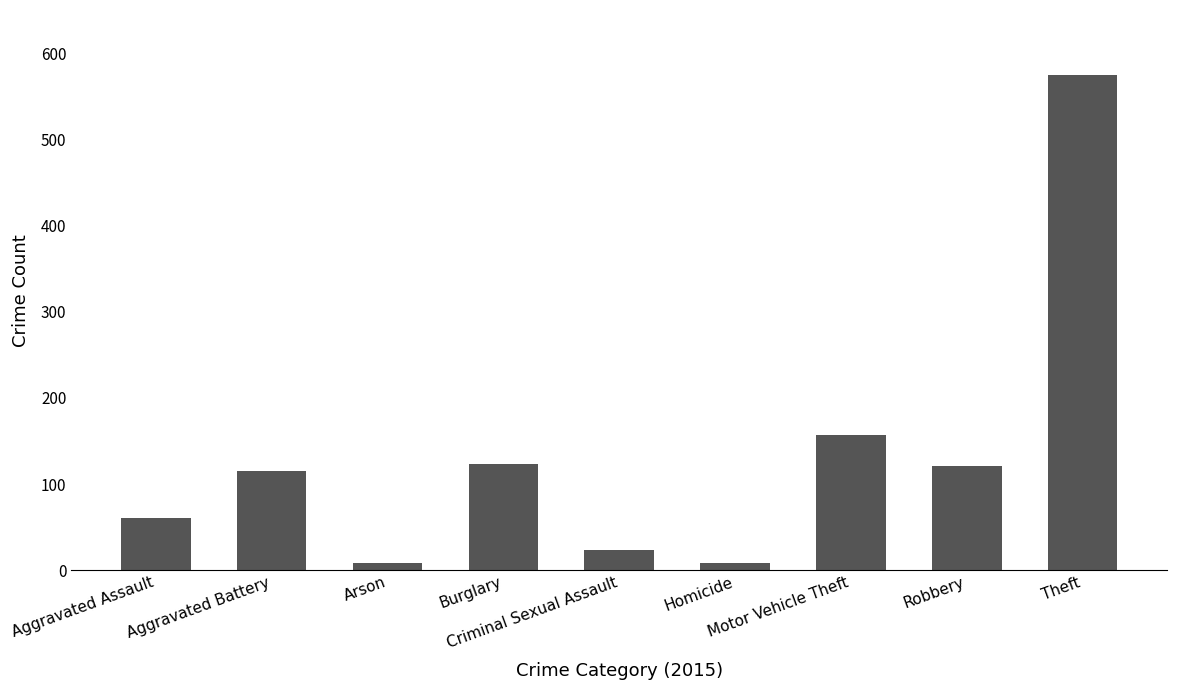

What is the sum of all values?

1193